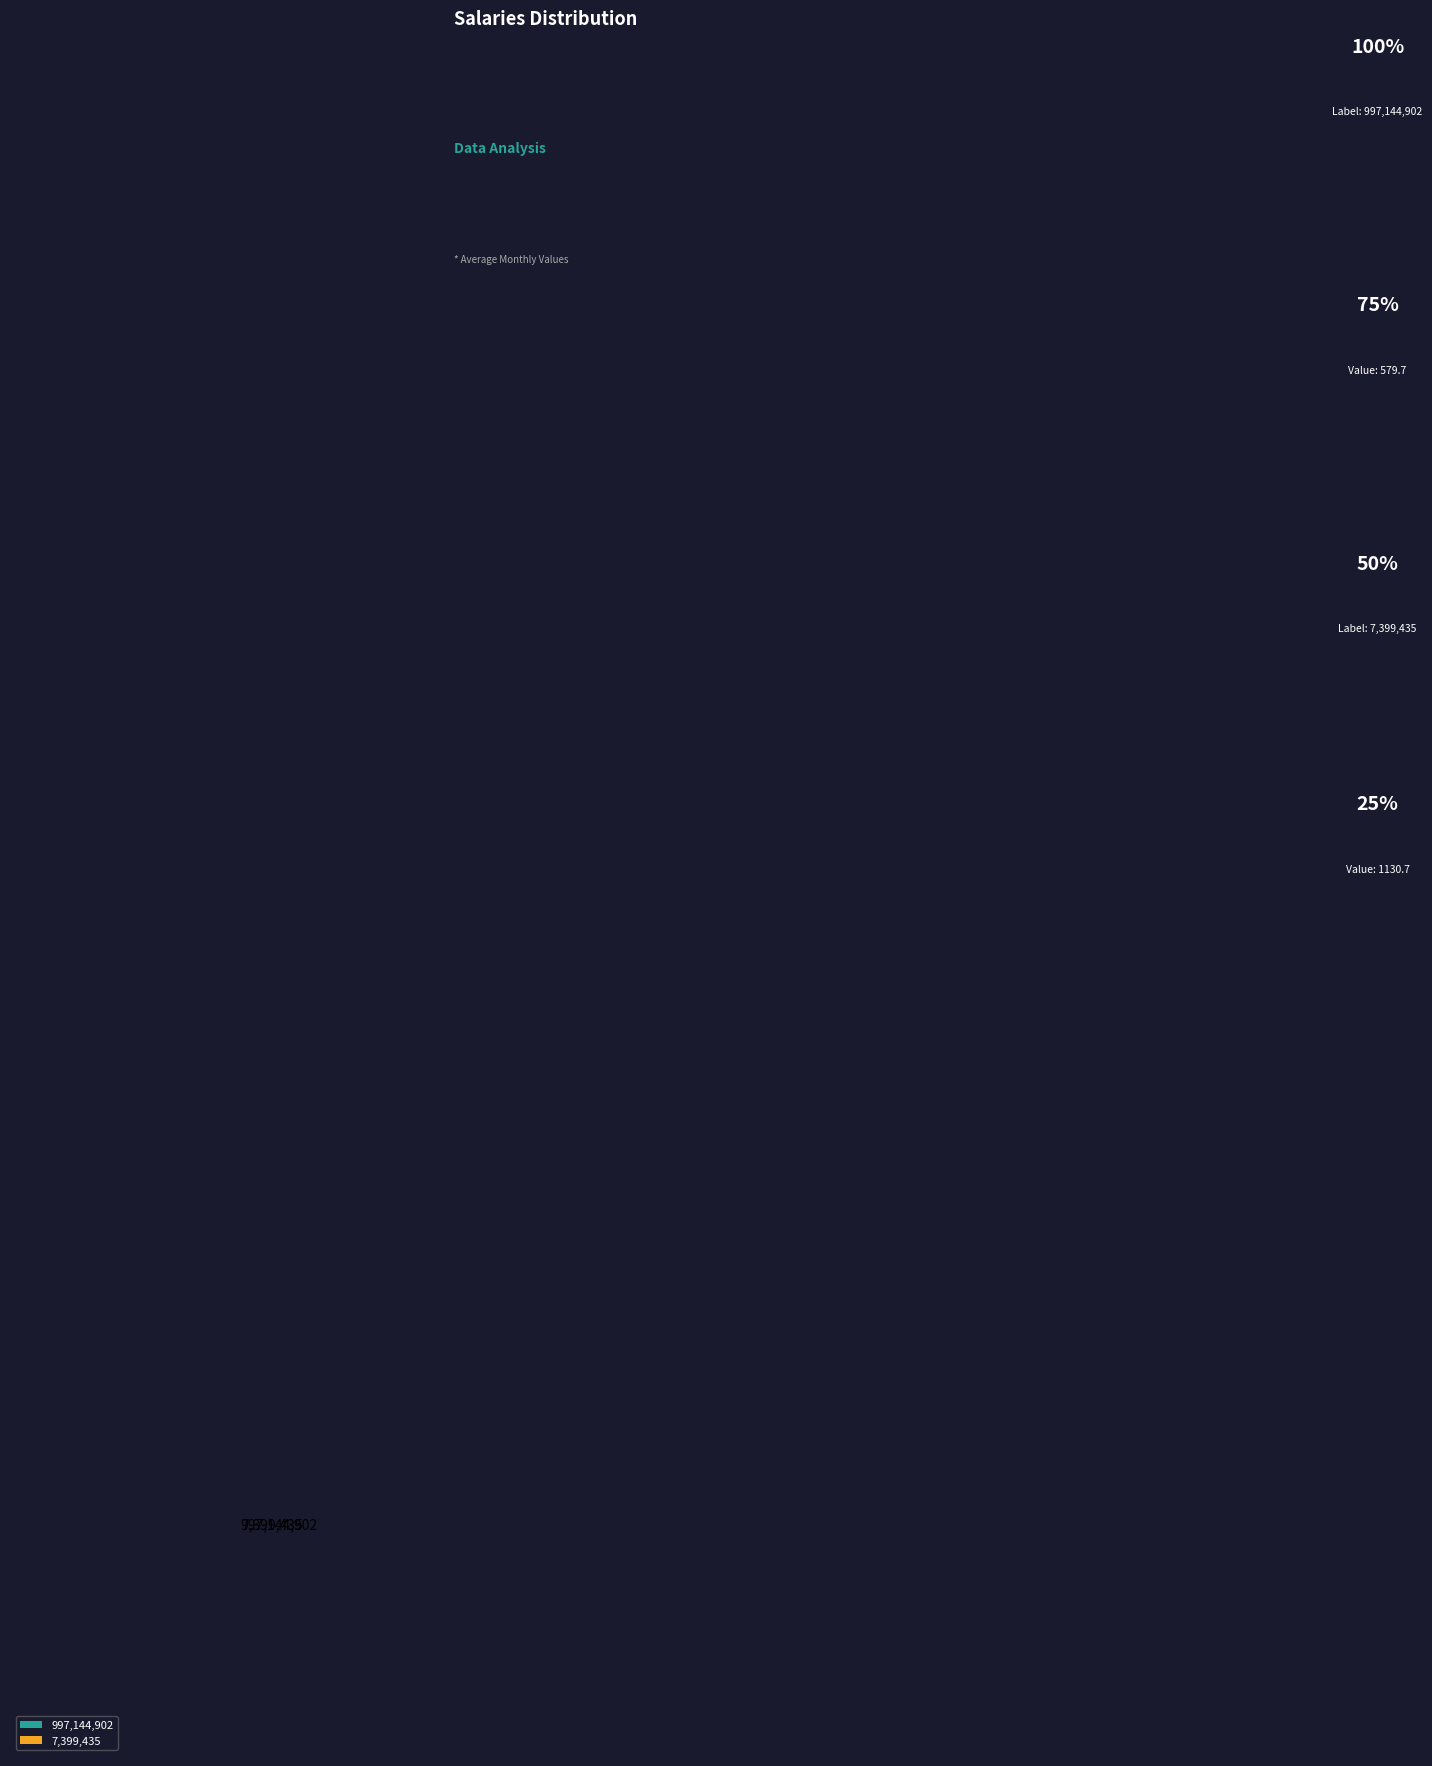

Combined, do 997,144,902 and 7,399,435 account for over 50%?

Yes